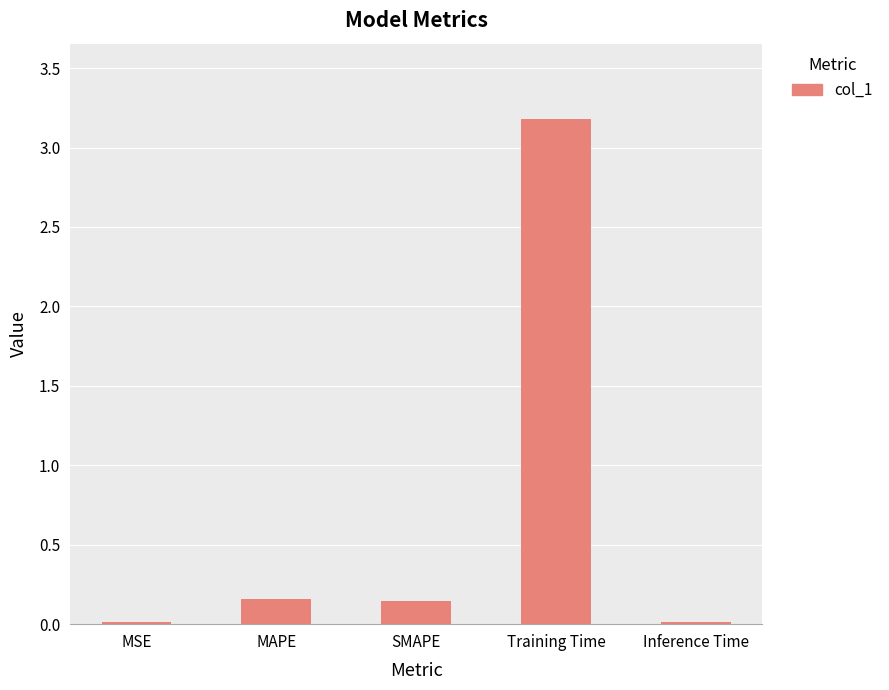

Read the value at Training Time.

3.2